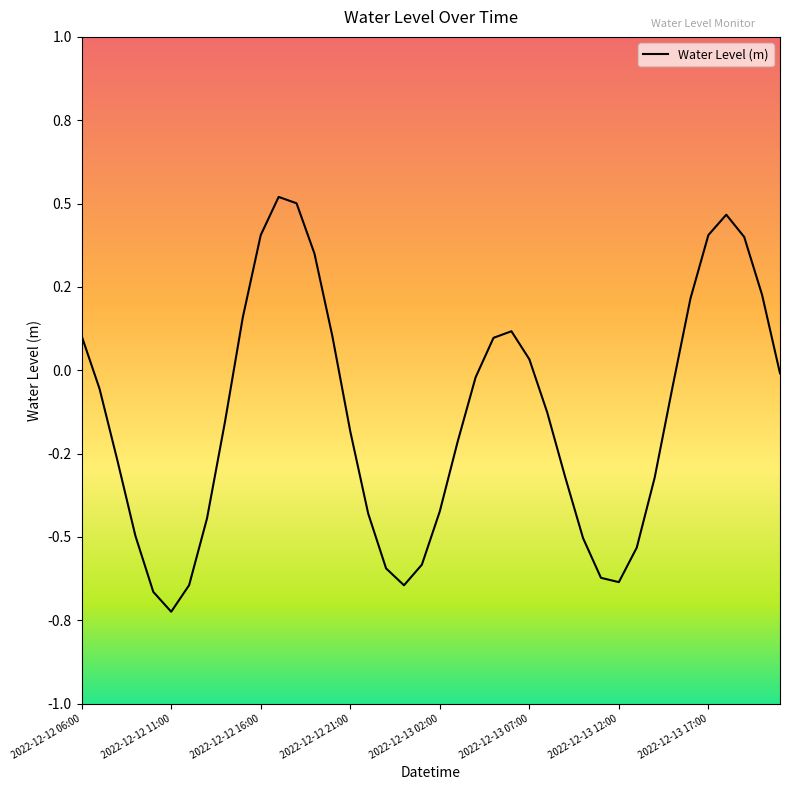

Is this an area chart (filled region under the line)?

No